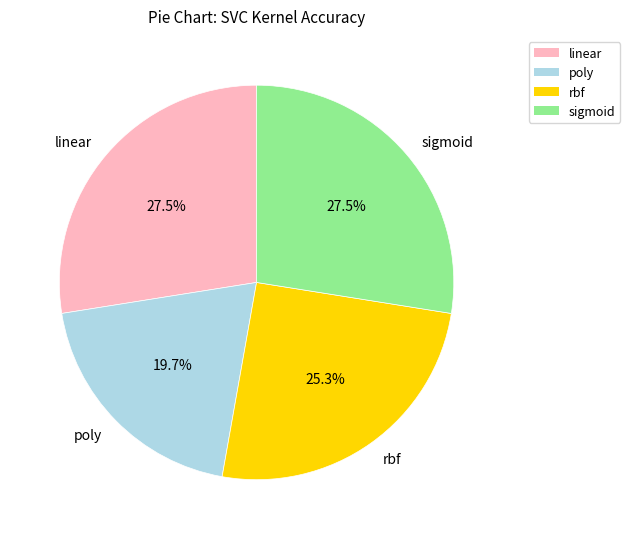

The poly slice represents 28% of the pie. True or false?

False